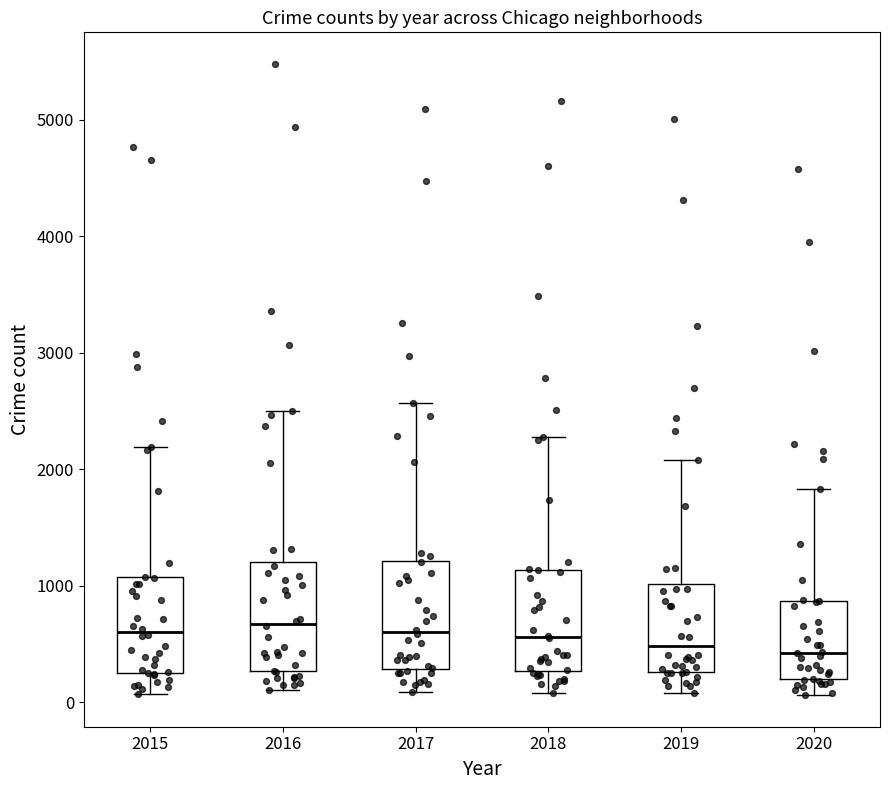

Where does the upper whisker of the box at x = 2018 end on the y-axis? The values are not printed on the chart, so give them approximately, as read against the axis.

2300